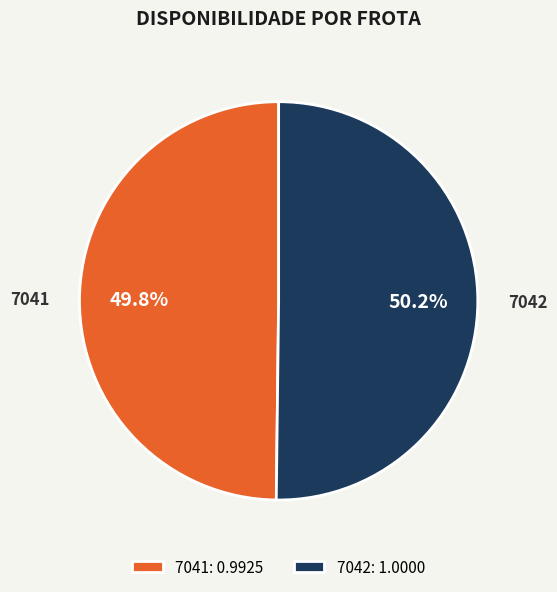

What percentage do 7041 and 7042 together represent?

100.0%